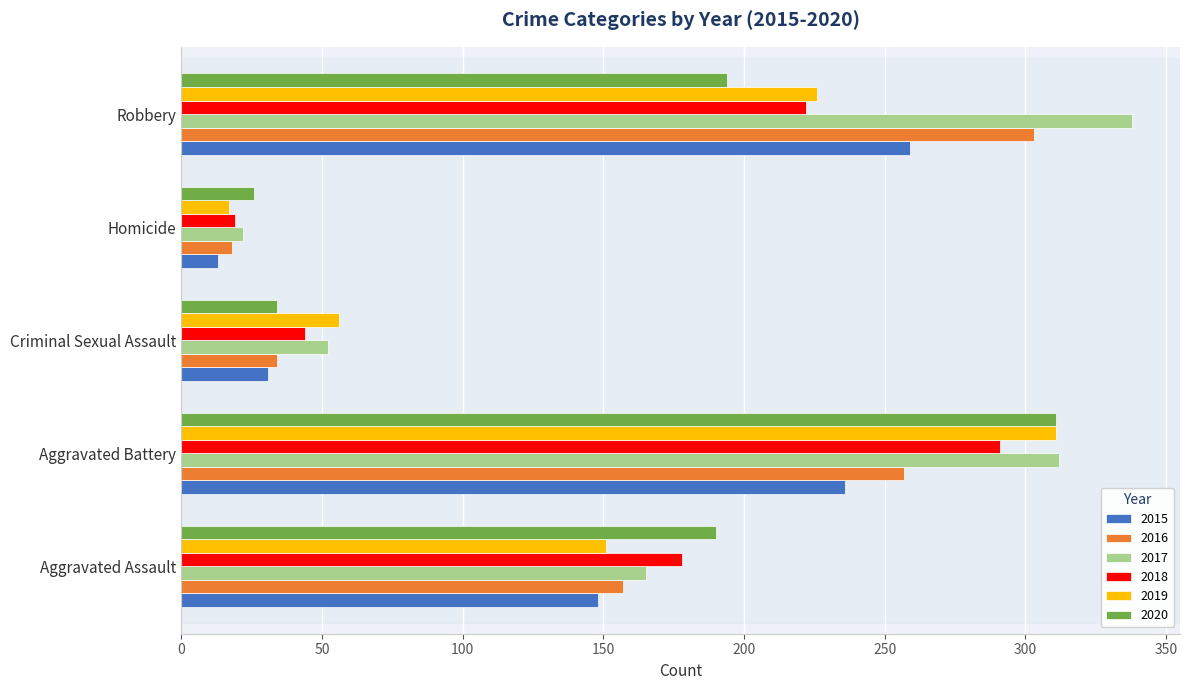

Is the value of 2017 at Criminal Sexual Assault greater than the value of 2020 at Criminal Sexual Assault?

Yes